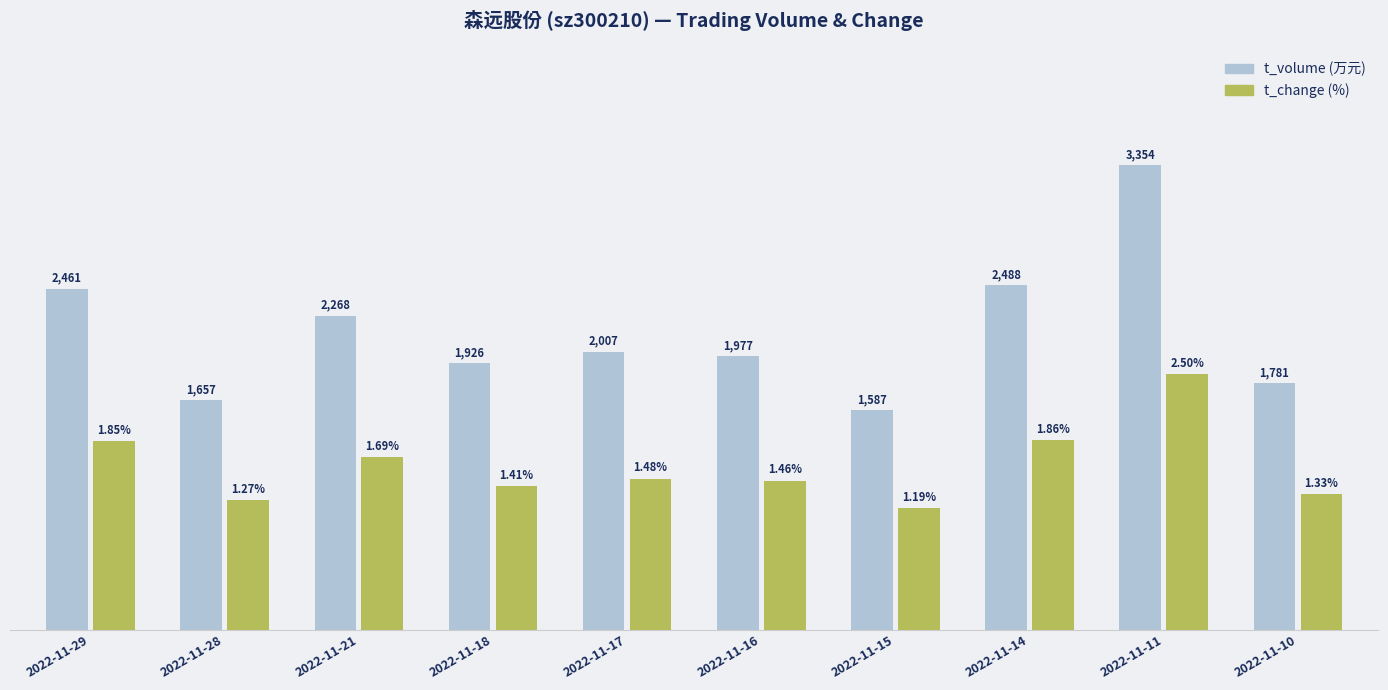

At which category is the sum across all series the highest?

2022-11-11